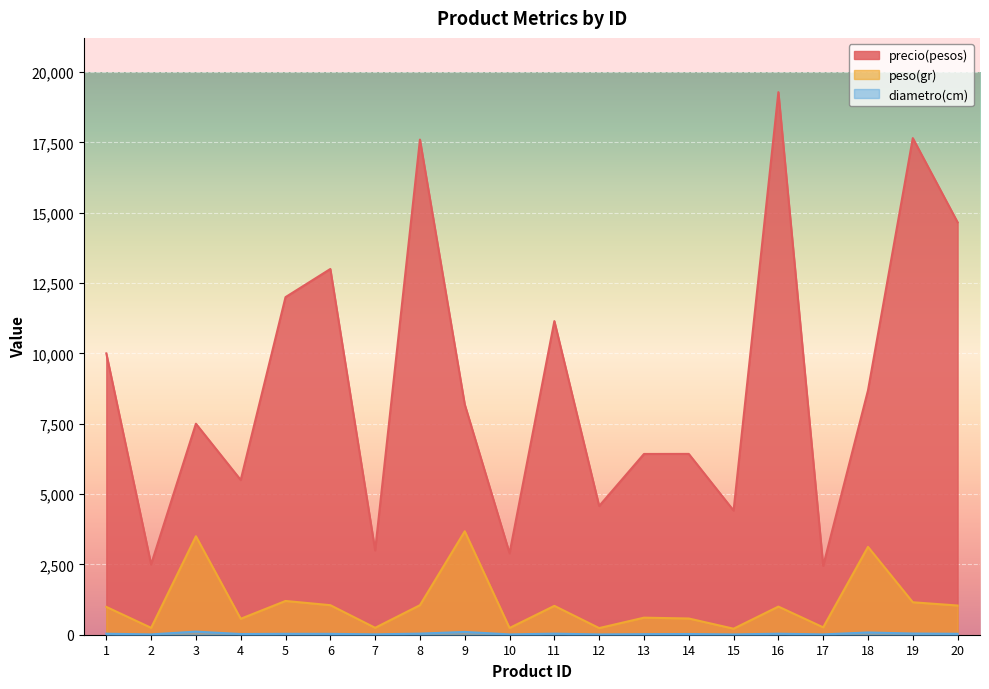

How many data points does each series have?

20